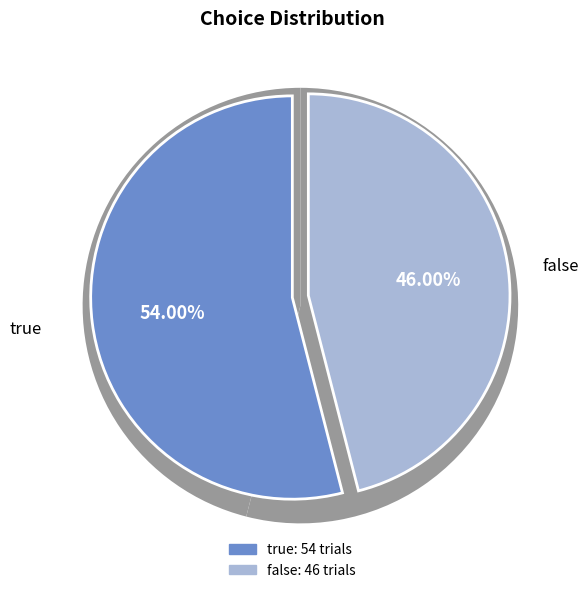

What is the change in value from true to false?

-8